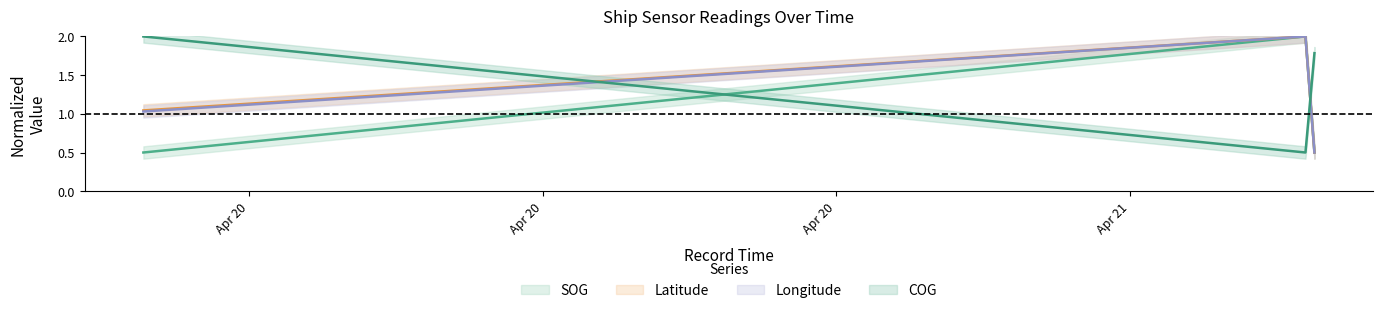

What are all the series names shown in the legend?

SOG, COG, Longitude, Latitude